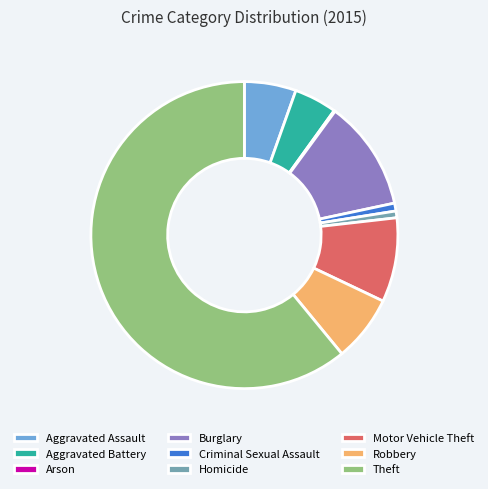

The Aggravated Battery slice represents 4% of the pie. True or false?

True